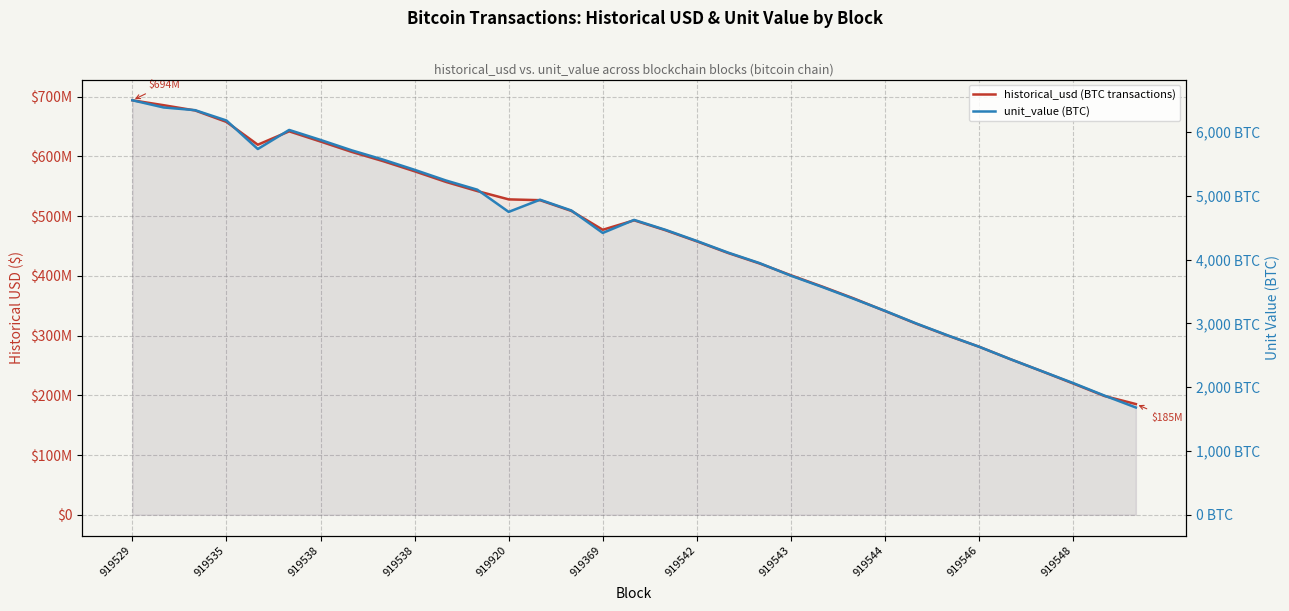

Rank the series at 32 from lowest to highest value.

unit_value (BTC), historical_usd (BTC transactions)